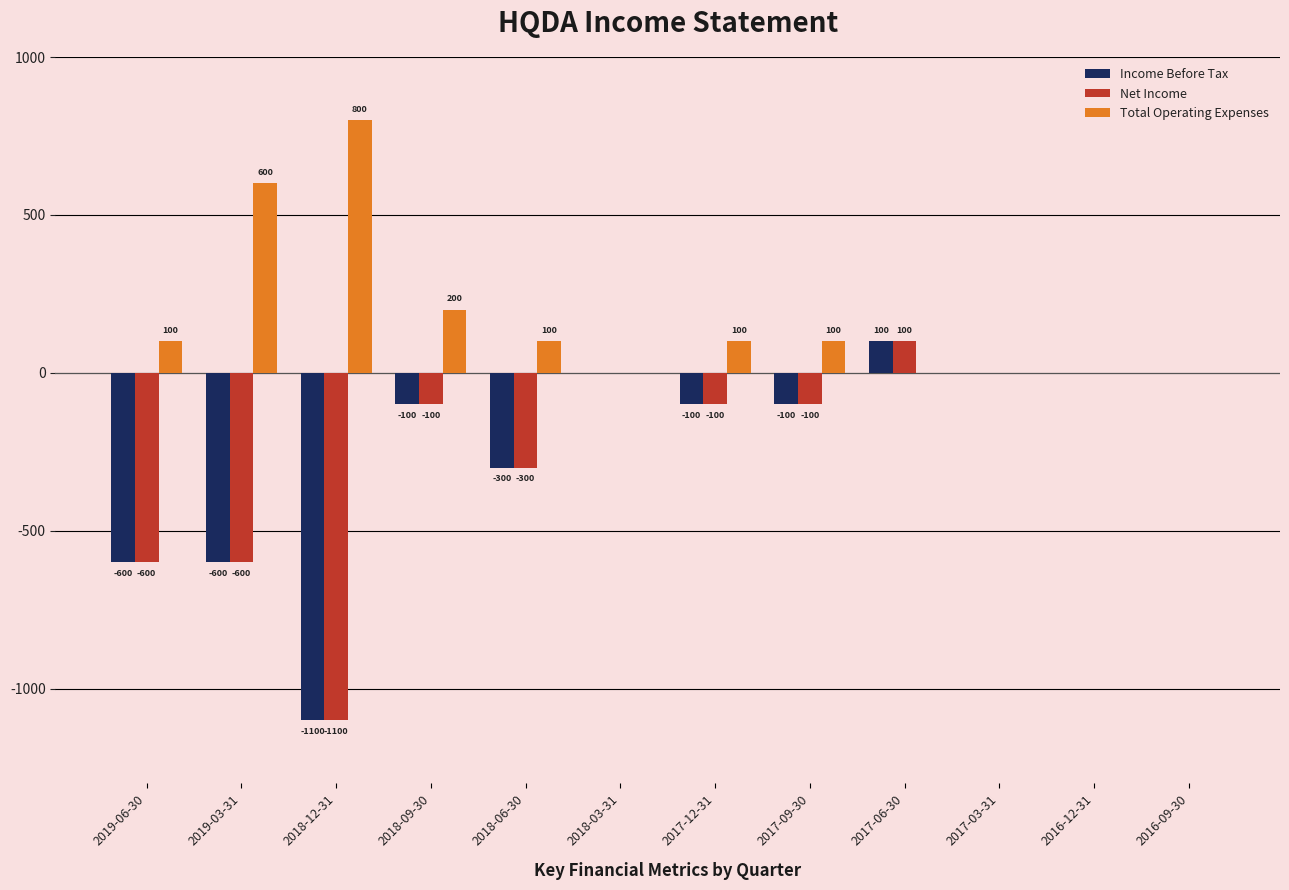

At which label does Income Before Tax first exceed -100?

2018-03-31